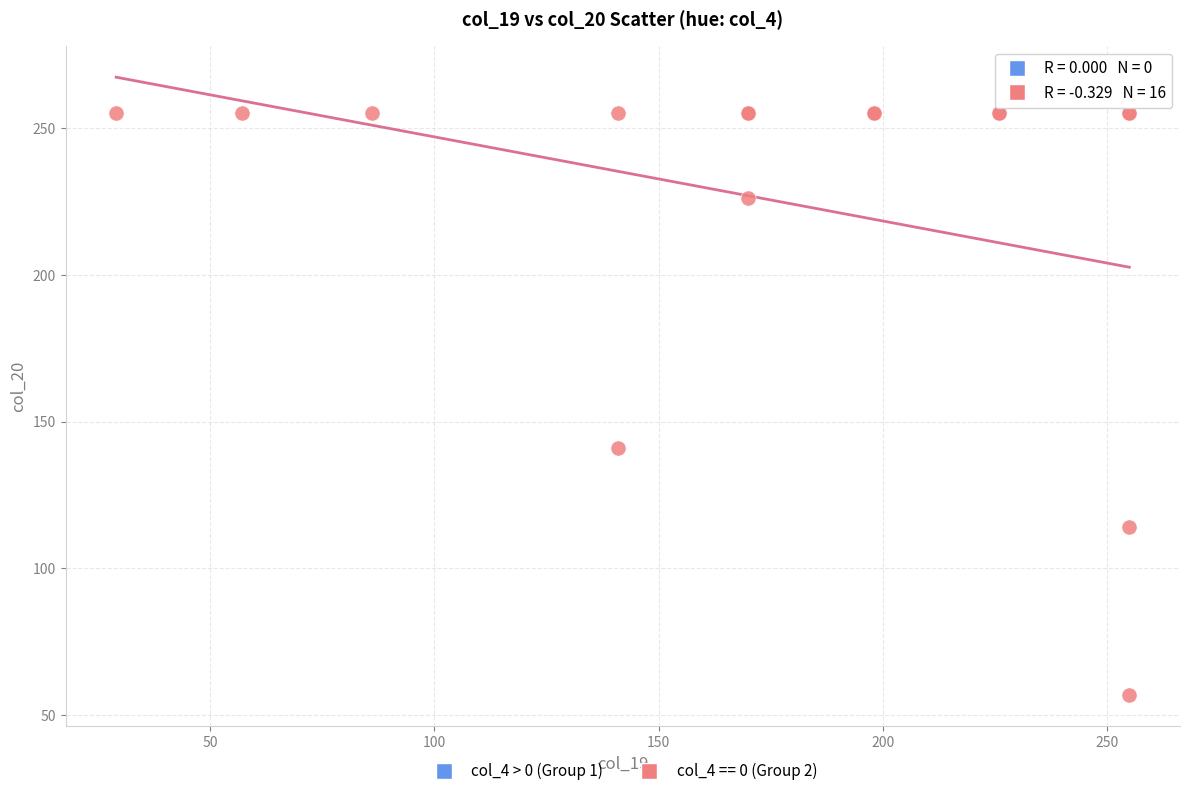

What Y value in the scatter plot is closest to 156?

141